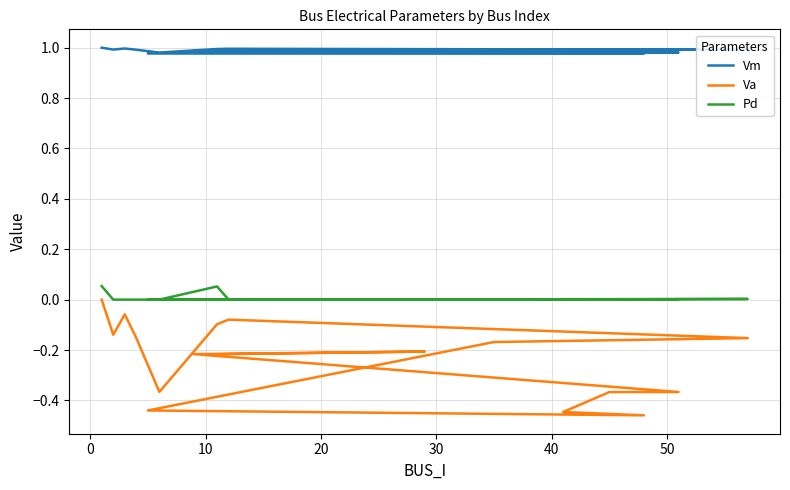

How many distinct data groups are displayed?

3